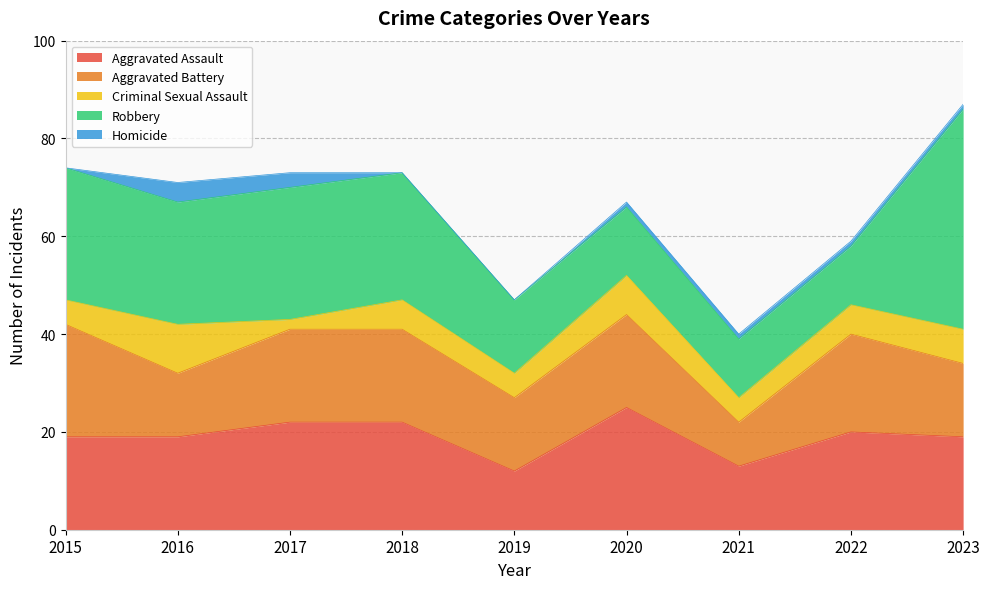

Where does the Criminal Sexual Assault series first go above 6?

2016